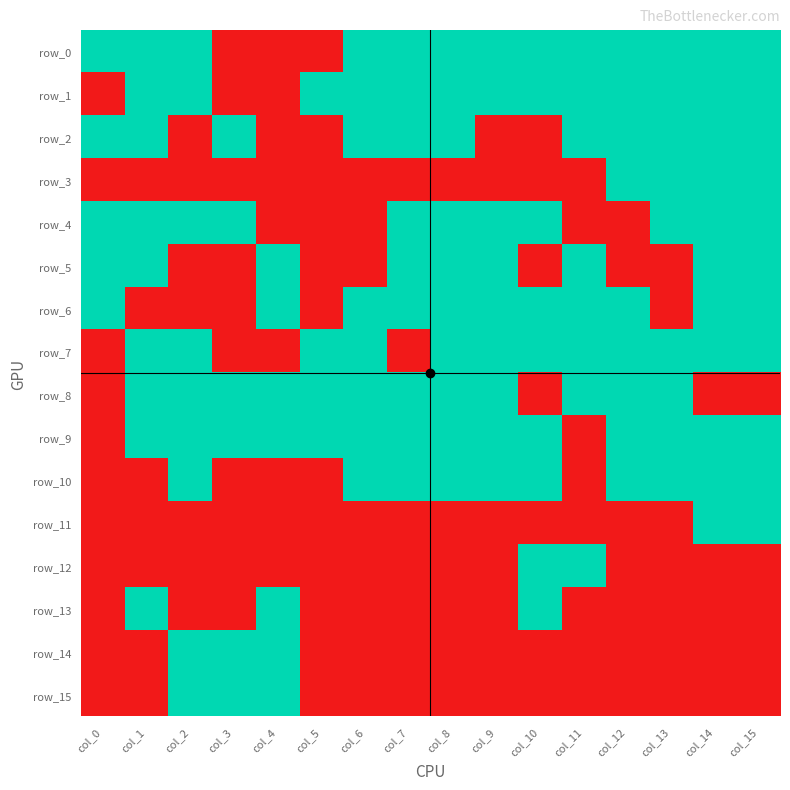

Reading right to left, list all the values displayed in this chart.

row_0: 1	1	1	1	1	1	1	1	1	1	0	0	0	1	1	1
row_1: 1	1	1	1	1	1	1	1	1	1	1	0	0	1	1	0
row_2: 1	1	1	1	1	0	0	1	1	1	0	0	1	0	1	1
row_3: 1	1	1	1	0	0	0	0	0	0	0	0	0	0	0	0
row_4: 1	1	1	0	0	1	1	1	1	0	0	0	1	1	1	1
row_5: 1	1	0	0	1	0	1	1	1	0	0	1	0	0	1	1
row_6: 1	1	0	1	1	1	1	1	1	1	0	1	0	0	0	1
row_7: 1	1	1	1	1	1	1	1	0	1	1	0	0	1	1	0
row_8: 0	0	1	1	1	0	1	1	1	1	1	1	1	1	1	0
row_9: 1	1	1	1	0	1	1	1	1	1	1	1	1	1	1	0
row_10: 1	1	1	1	0	1	1	1	1	1	0	0	0	1	0	0
row_11: 1	1	0	0	0	0	0	0	0	0	0	0	0	0	0	0
row_12: 0	0	0	0	1	1	0	0	0	0	0	0	0	0	0	0
row_13: 0	0	0	0	0	1	0	0	0	0	0	1	0	0	1	0
row_14: 0	0	0	0	0	0	0	0	0	0	0	1	1	1	0	0
row_15: 0	0	0	0	0	0	0	0	0	0	0	1	1	1	0	0